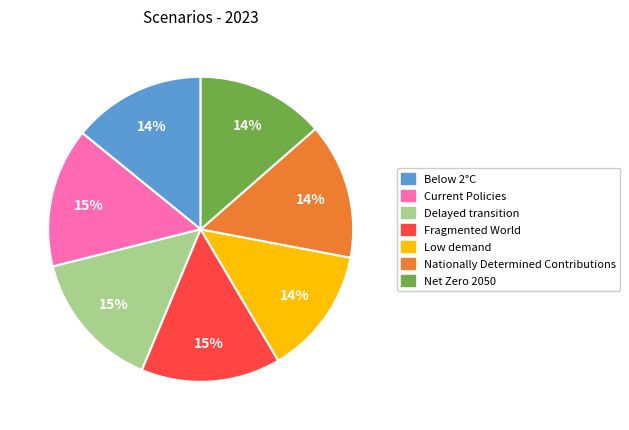

The Delayed transition slice represents 1% of the pie. True or false?

False